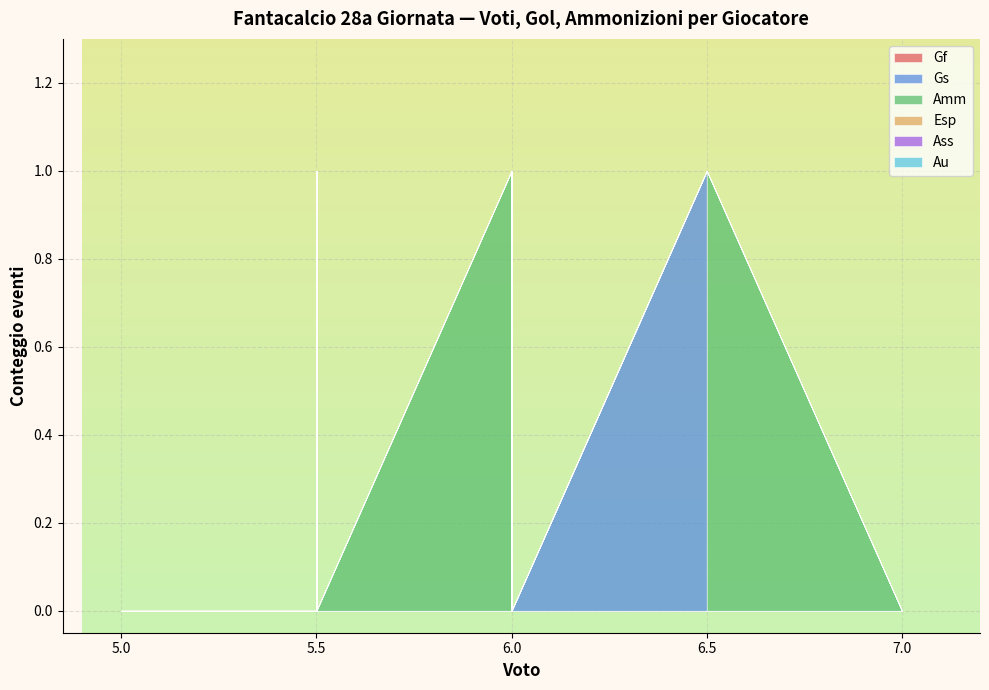

At how many categories does at least one series exceed 0?

7